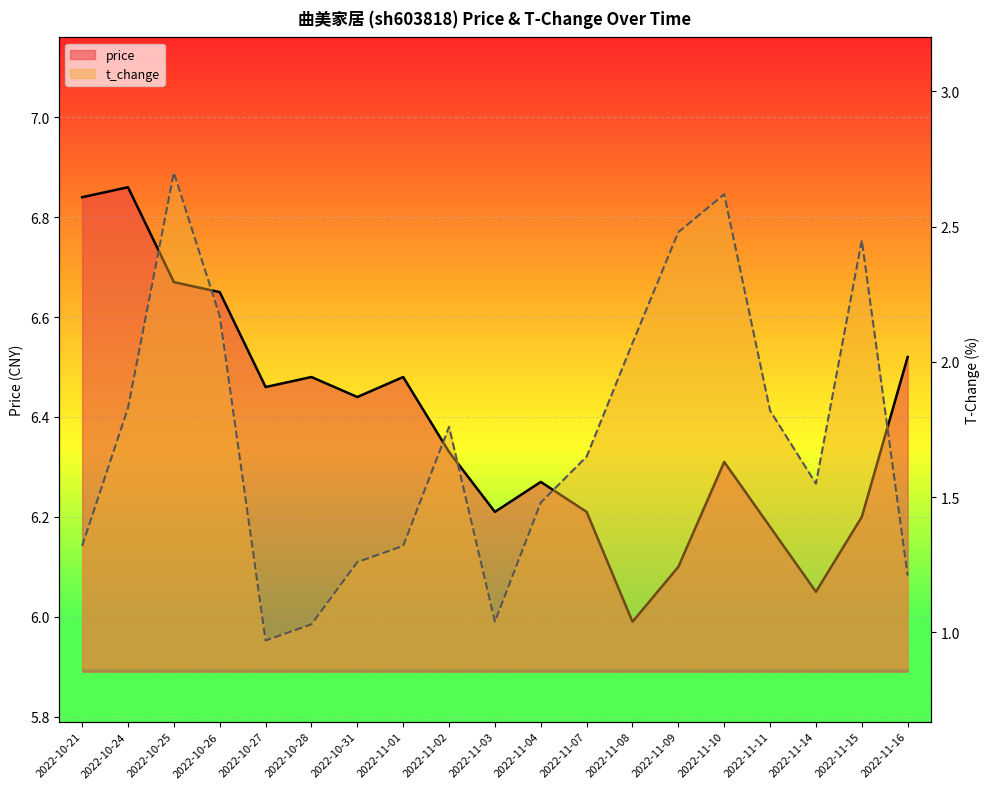

Rank the series by their maximum value, from lowest to highest.

t_change, price